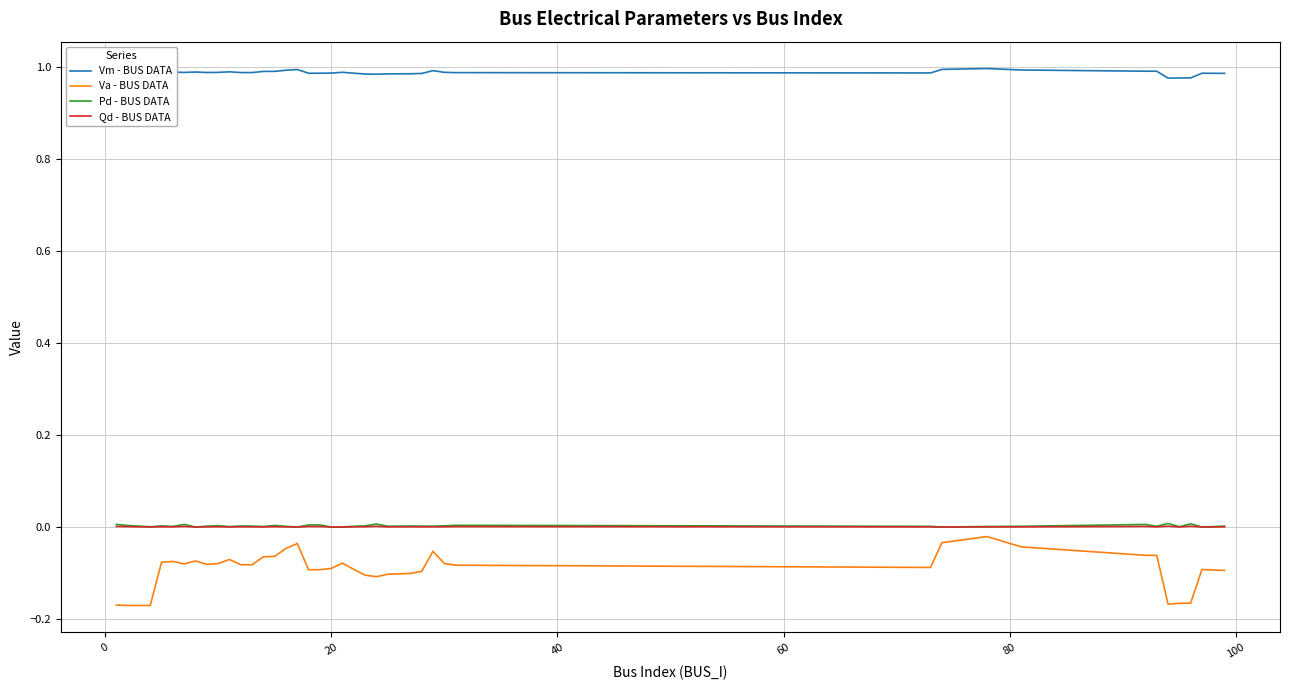

What is the maximum value shown in the chart?

1.0